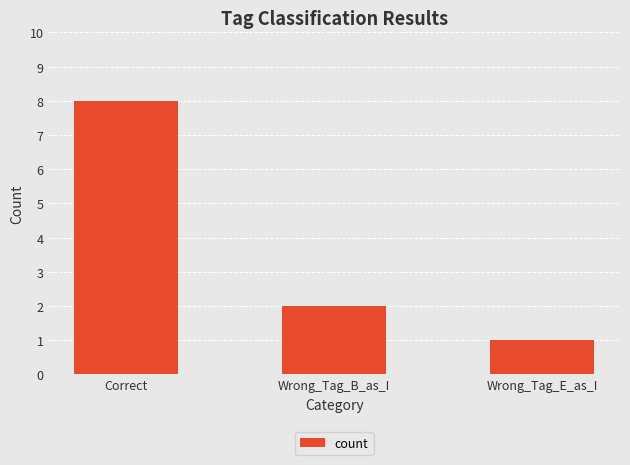

What position from the left is Wrong_Tag_E_as_I?

3